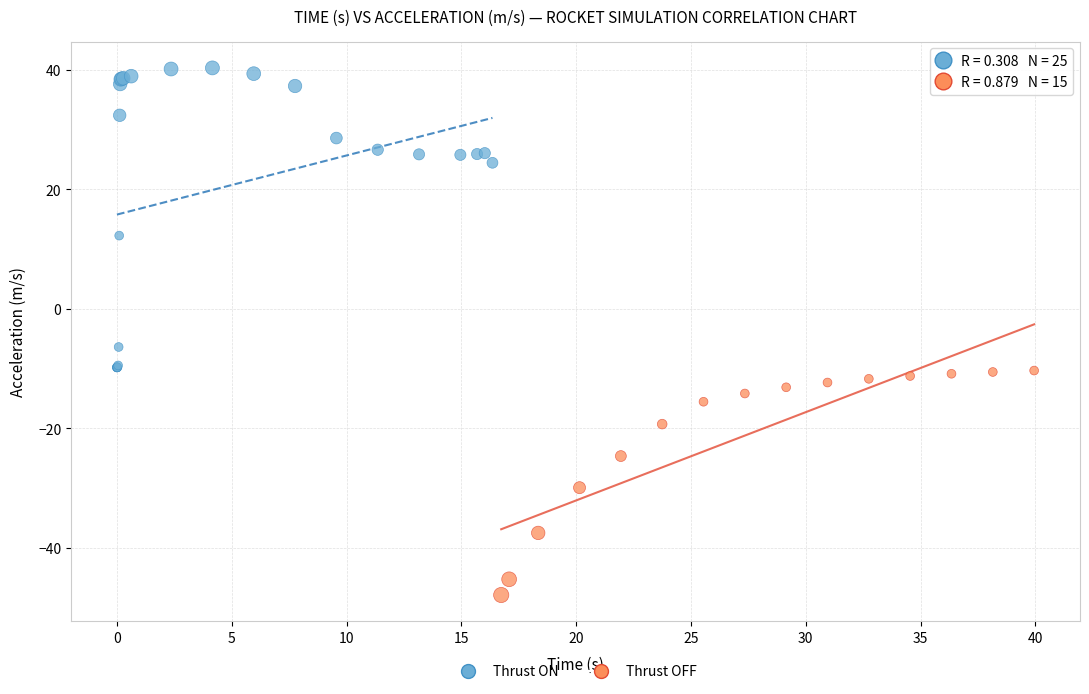

Which series contains the highest Y value?

Thrust ON